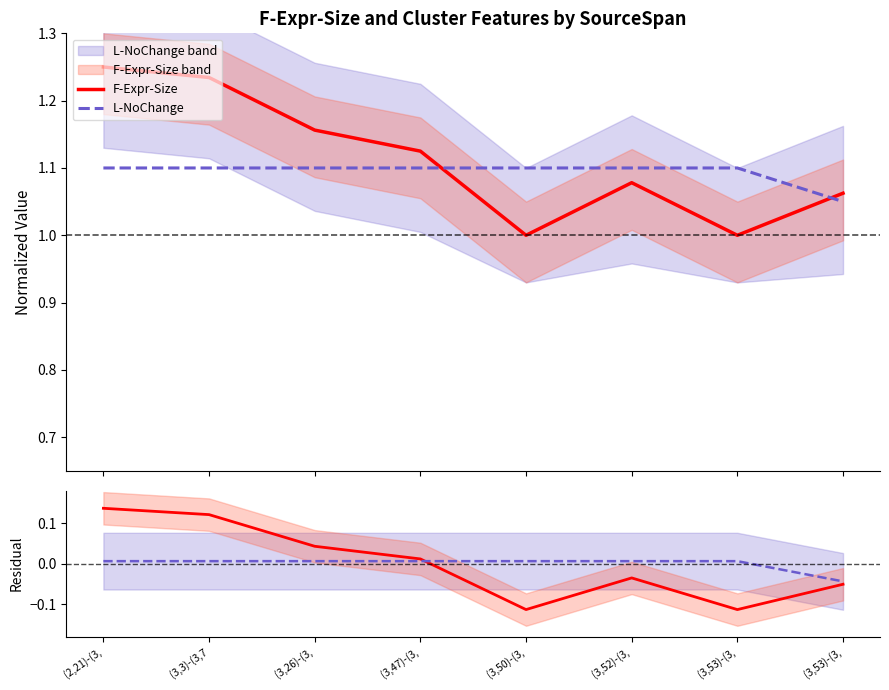

Between (3,50)-(3, and (3,53)-(3,, which series saw the biggest shift?

F-Expr-Size